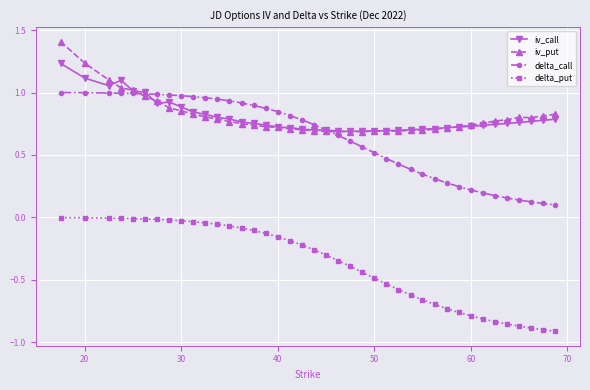

True or false: iv_call and delta_put cross at least once.

False